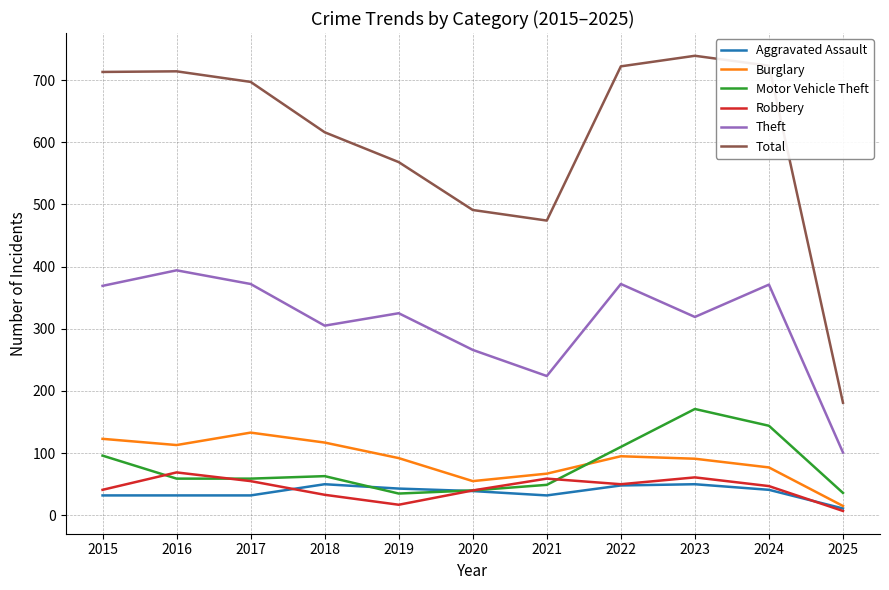

The Theft series shows 101 at 2025. True or false?

True